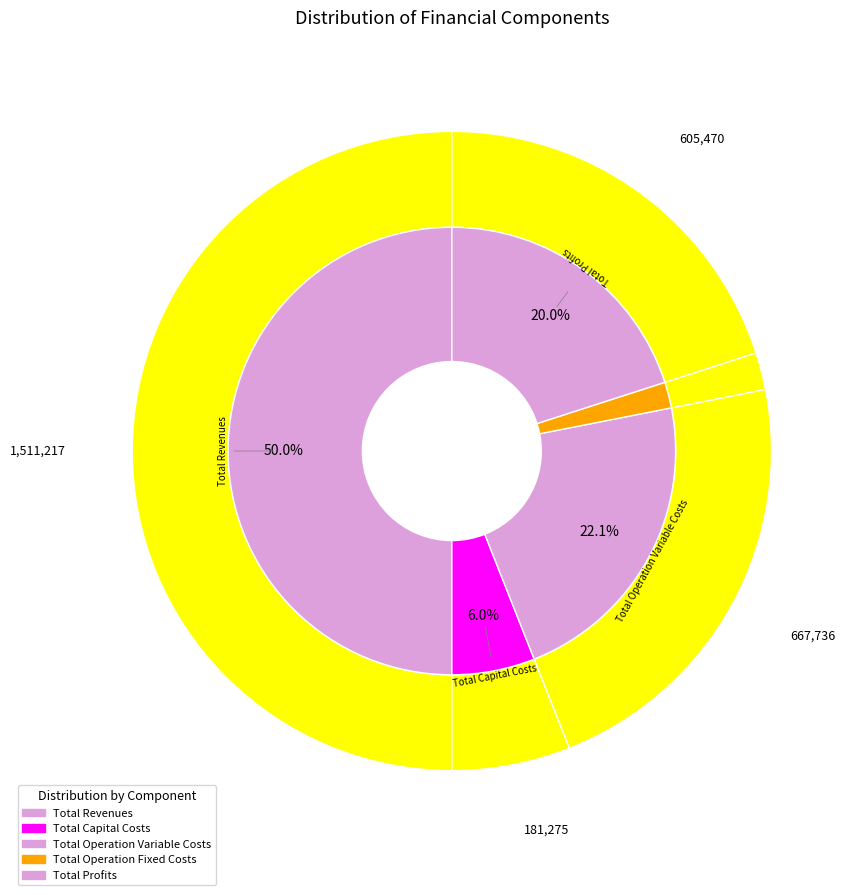

Is it true that Total Revenues is 50% of the pie?

True